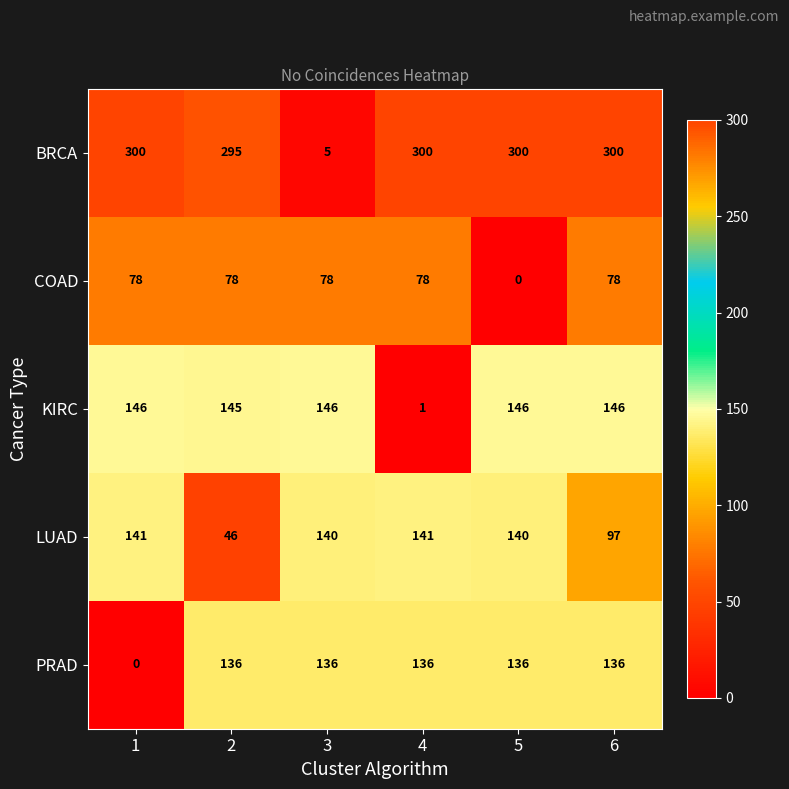

The value of LUAD at 1 is 89. True or false?

False